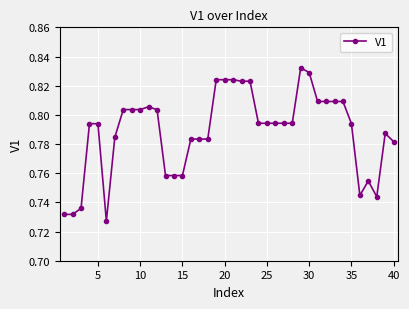

True or false: the data has more than 2 interior local peaks.

True